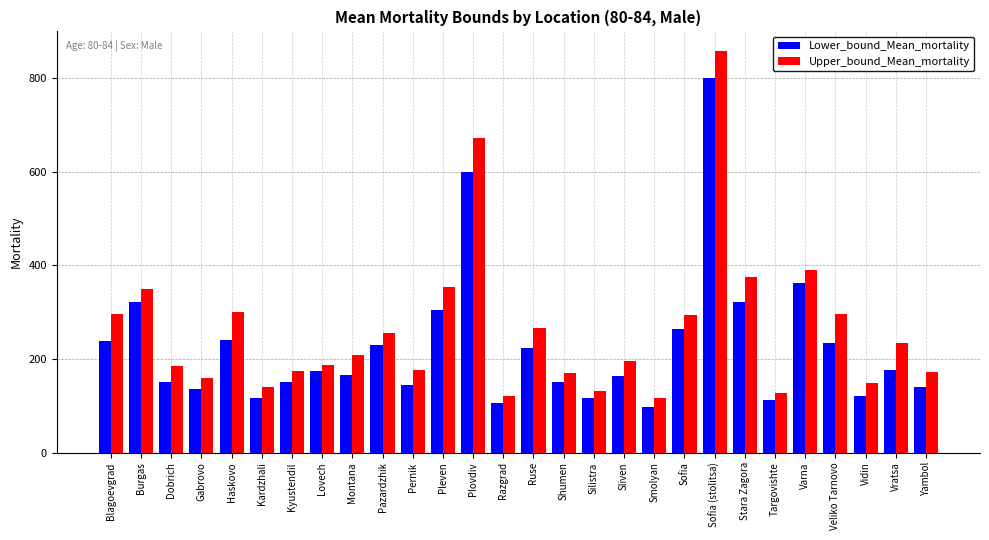

Which category has the highest value in the Upper_bound_Mean_mortality series?

Sofia (stolitsa)